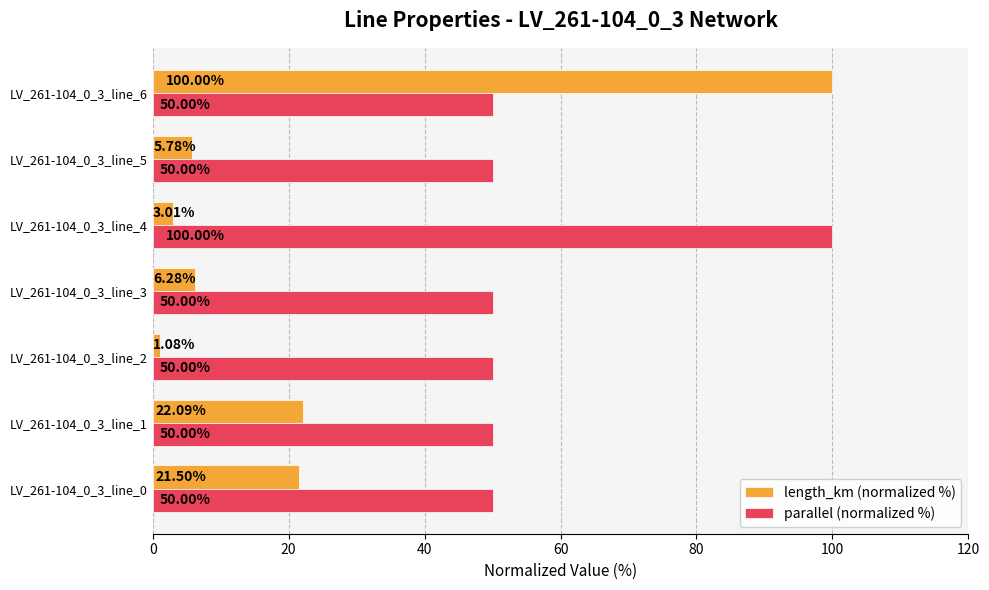

At which category is the sum across all series the highest?

LV_261-104_0_3_line_6